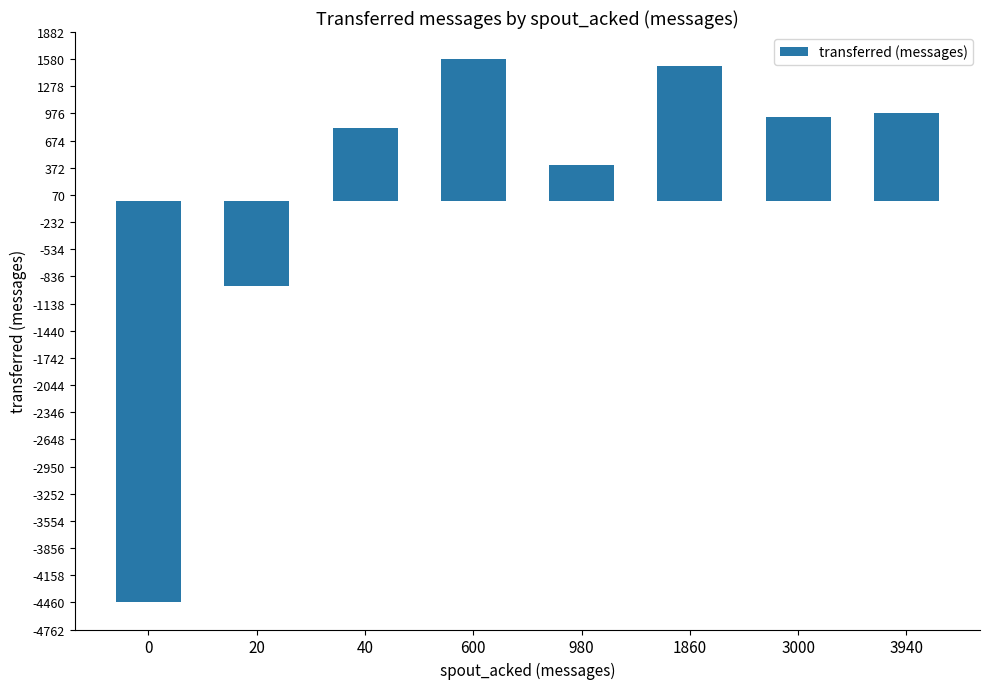

What is the change in value from 0 to 40?

+5280